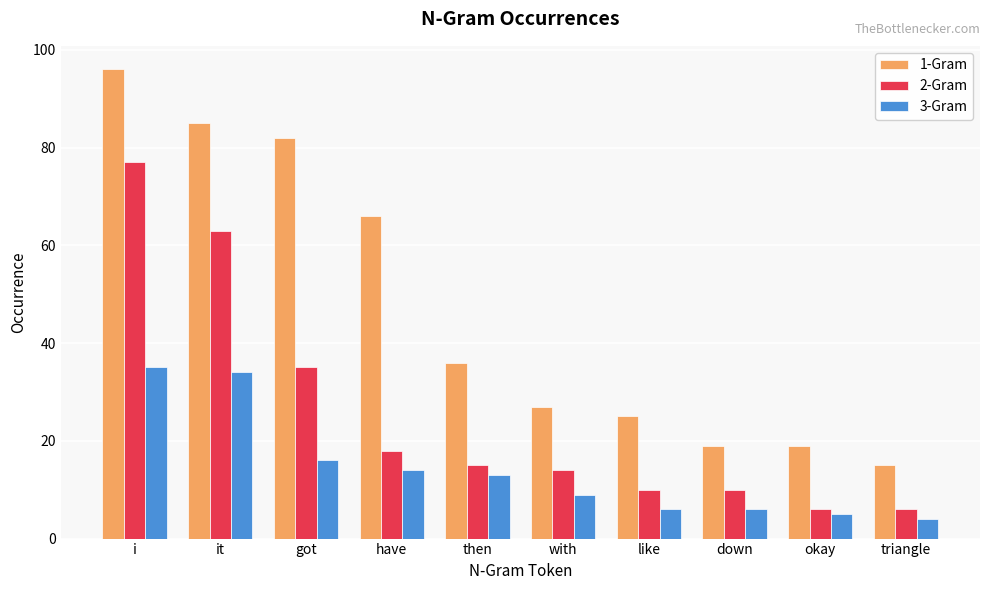

List the series in order of their peak value, lowest first.

3-Gram, 2-Gram, 1-Gram